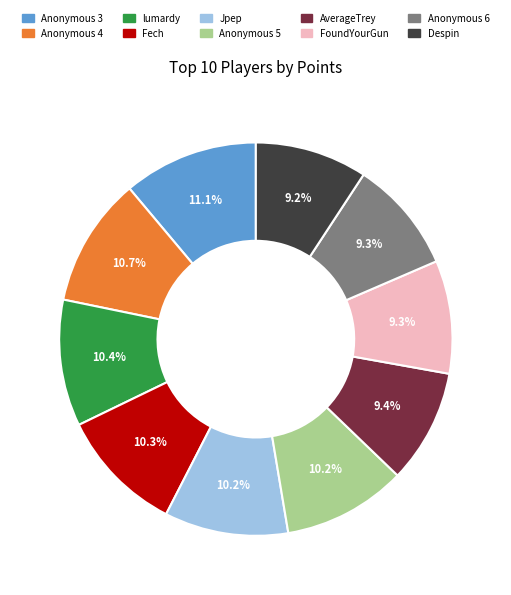

Combined, do FoundYourGun and Anonymous 5 account for over 50%?

No